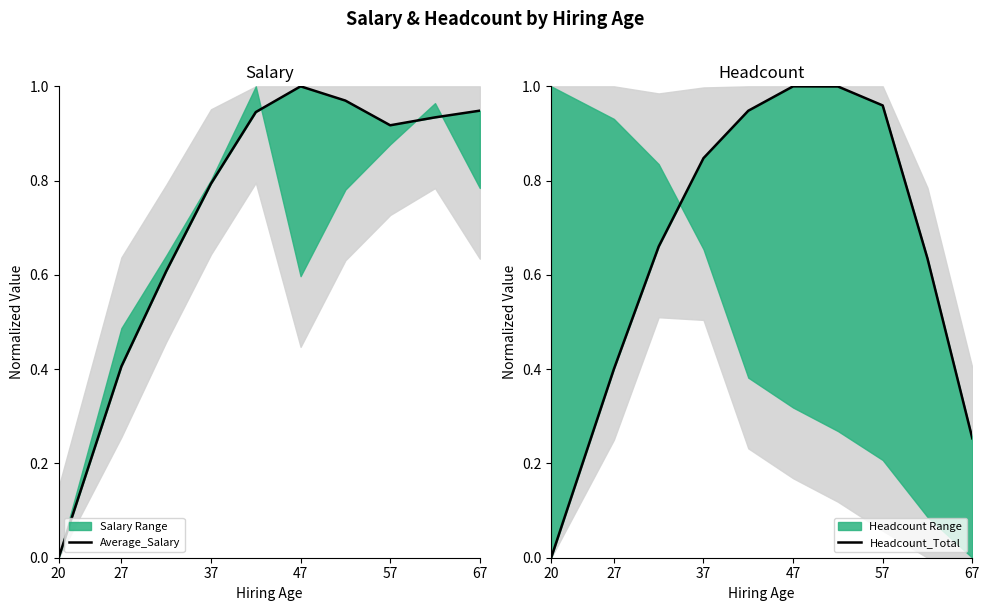

Reading left to right, transcribe all the data shown in this chart.

Average_Salary: 0.0	0.4	0.6	0.8	0.9	1.0	1.0	0.9	0.9	0.9
Headcount_Total: 0.0	0.4	0.7	0.8	0.9	1.0	1.0	1.0	0.6	0.3